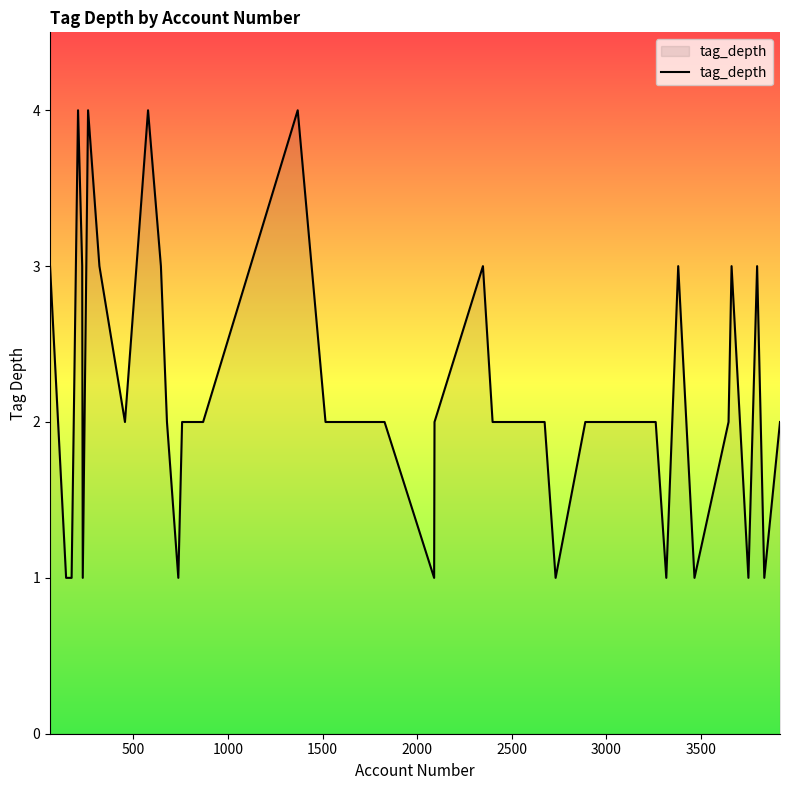

What is the greatest value displayed?

4